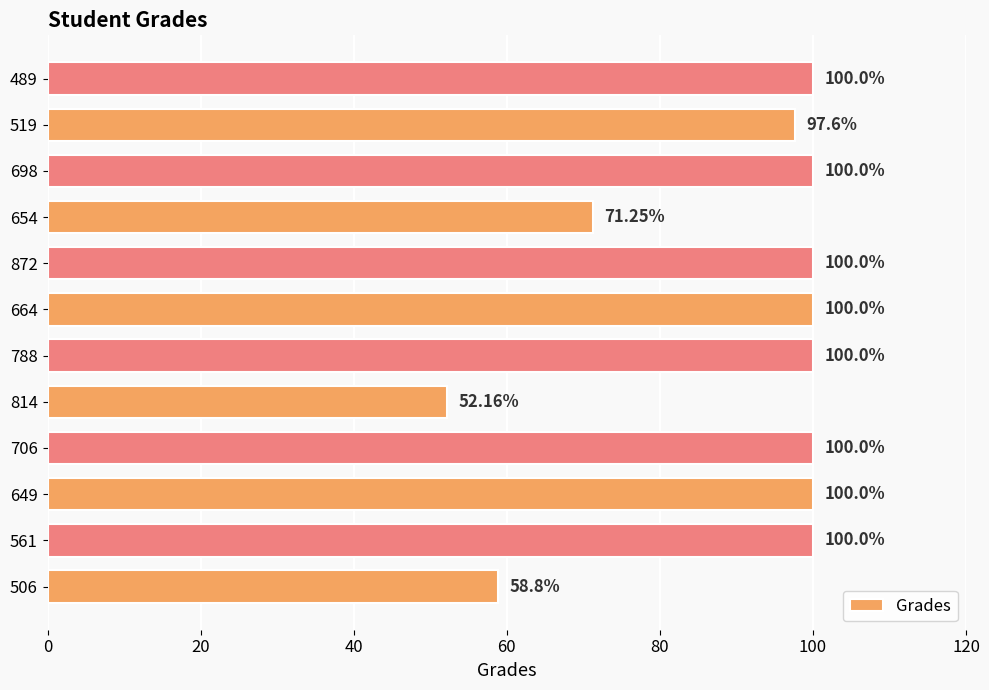

What is the sum of the values at 654 and 814?

123.4